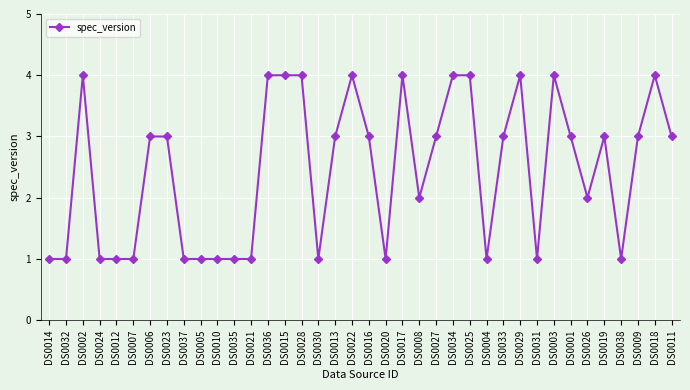

Reading left to right, extract all data points from this chart.

DS0014=1	DS0032=1	DS0002=4	DS0024=1	DS0012=1	DS0007=1	DS0006=3	DS0023=3	DS0037=1	DS0005=1	DS0010=1	DS0035=1	DS0021=1	DS0036=4	DS0015=4	DS0028=4	DS0030=1	DS0013=3	DS0022=4	DS0016=3	DS0020=1	DS0017=4	DS0008=2	DS0027=3	DS0034=4	DS0025=4	DS0004=1	DS0033=3	DS0029=4	DS0031=1	DS0003=4	DS0001=3	DS0026=2	DS0019=3	DS0038=1	DS0009=3	DS0018=4	DS0011=3